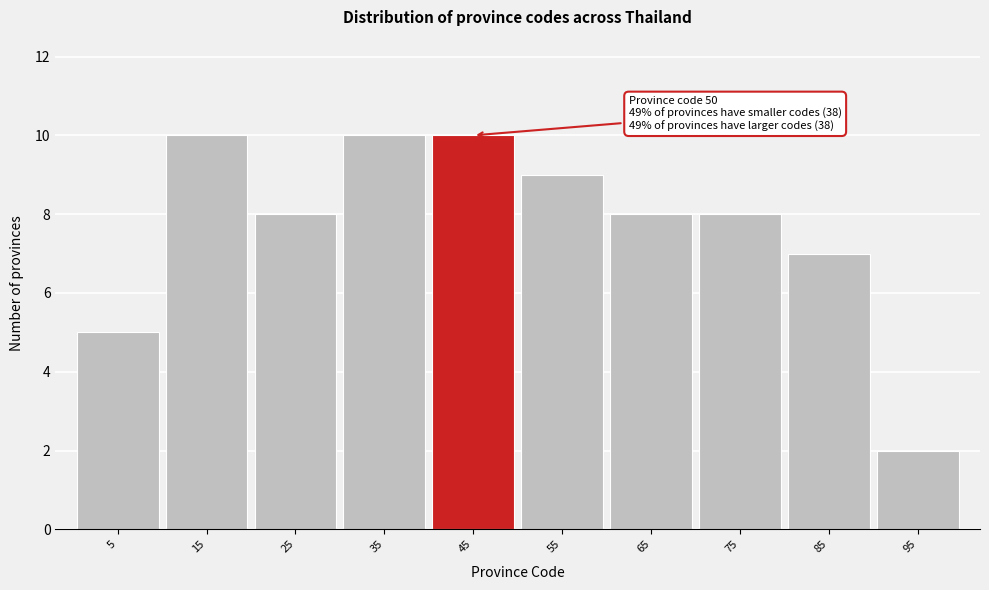

Reading left to right, transcribe all the data shown in this chart.

5=5	15=10	25=8	35=10	45=10	55=9	65=8	75=8	85=7	95=2